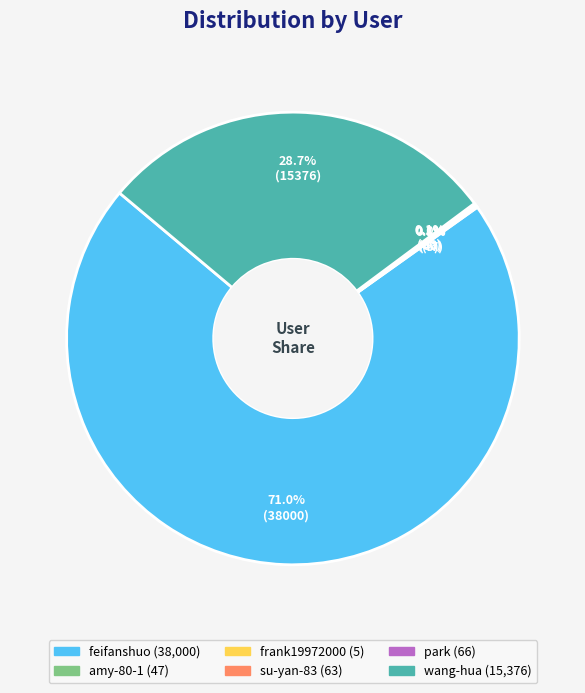

Does feifanshuo represent more than half of the total?

Yes